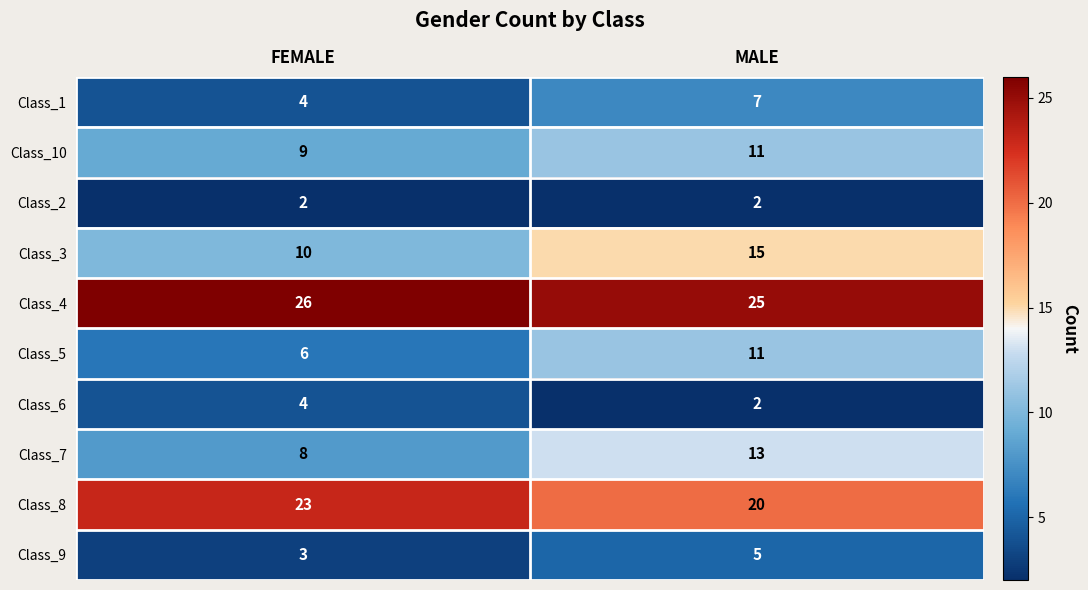

Reading left to right, list all the values displayed in this chart.

Class_1: 4	7
Class_10: 9	11
Class_2: 2	2
Class_3: 10	15
Class_4: 26	25
Class_5: 6	11
Class_6: 4	2
Class_7: 8	13
Class_8: 23	20
Class_9: 3	5